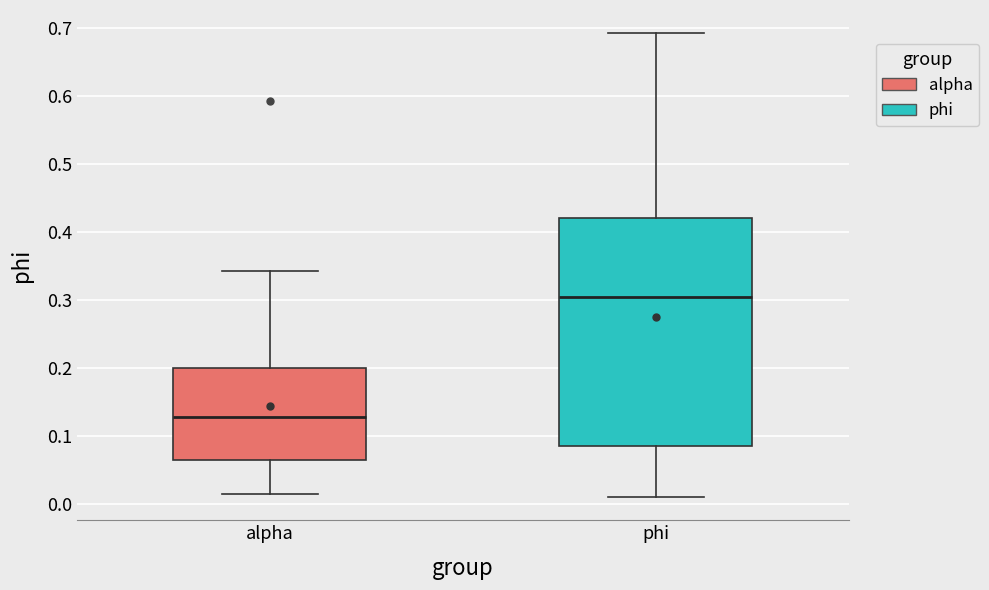

Where is the lower edge of the box for alpha on the y-axis? The values are not printed on the chart, so give them approximately, as read against the axis.

0.06